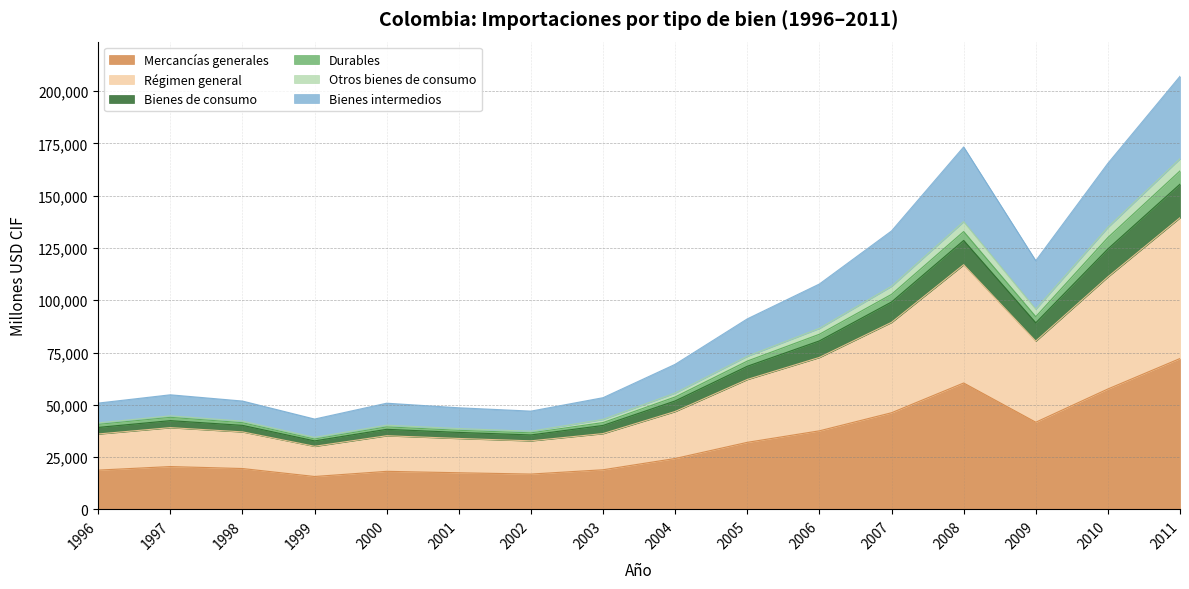

What is the difference between the maximum and second lowest values in the Mercancías generales series?

55258